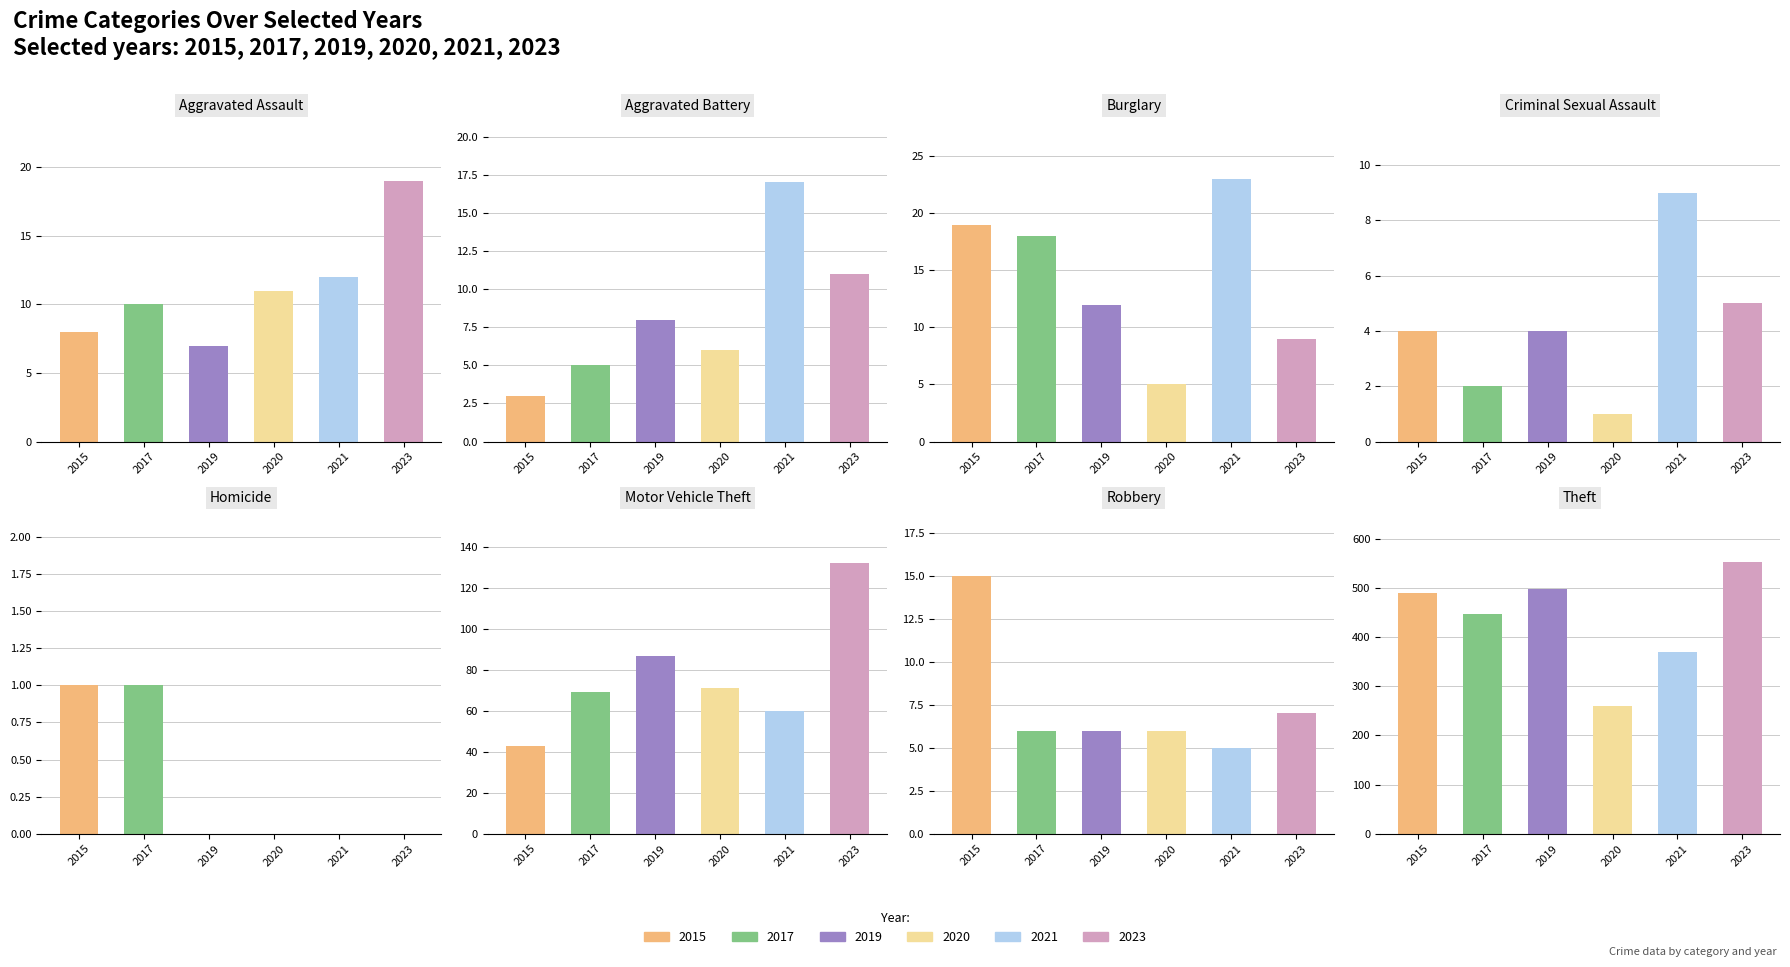

What position from the left is Homicide?

5